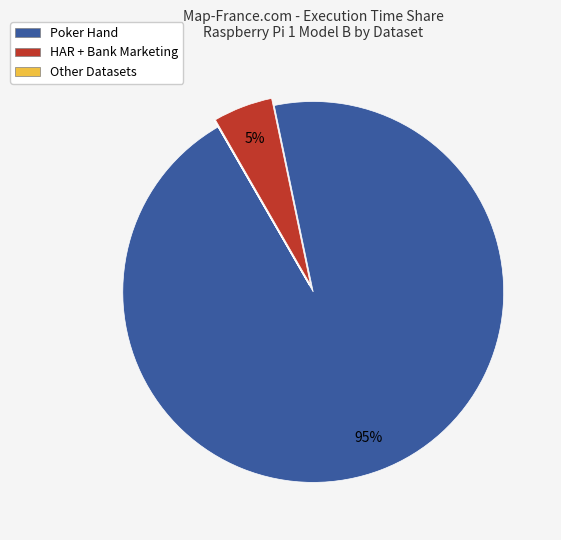

To the nearest percent, what is the difference between the largest and smallest slice percentages?

95%